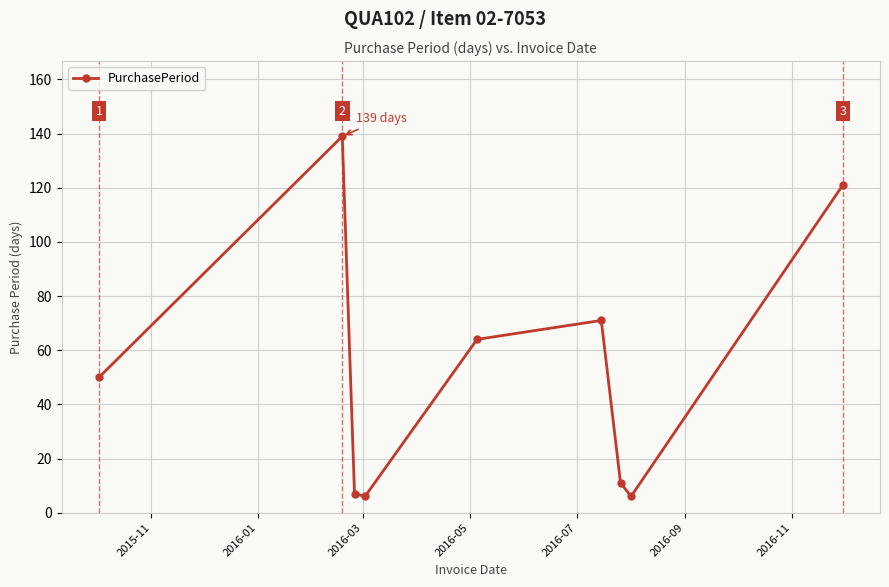

What is the difference between the second highest and second lowest values?

115